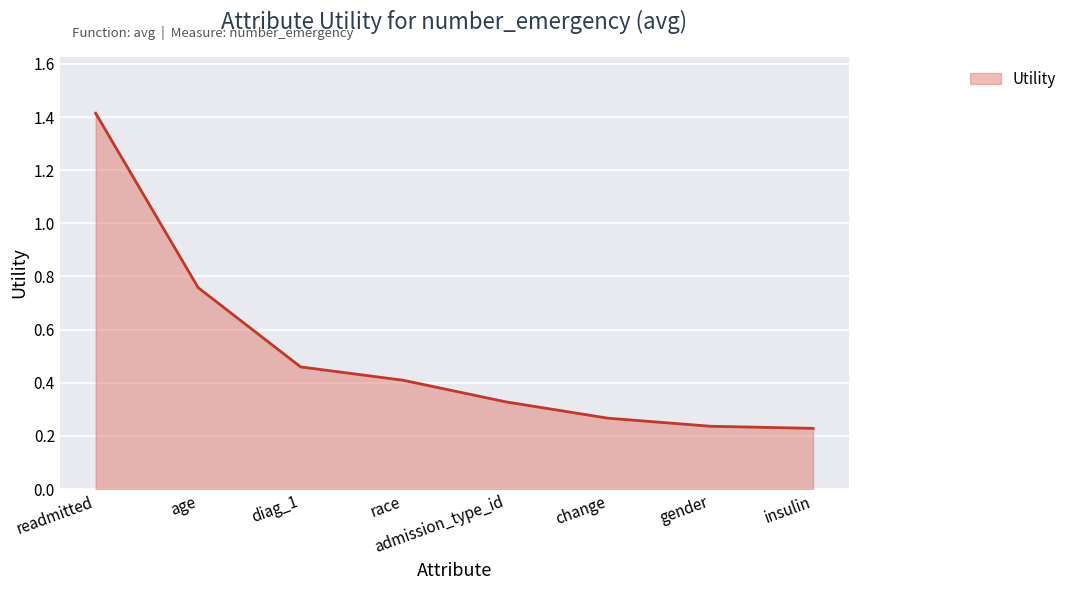

What is the sum of the values at race and diag_1?

0.9